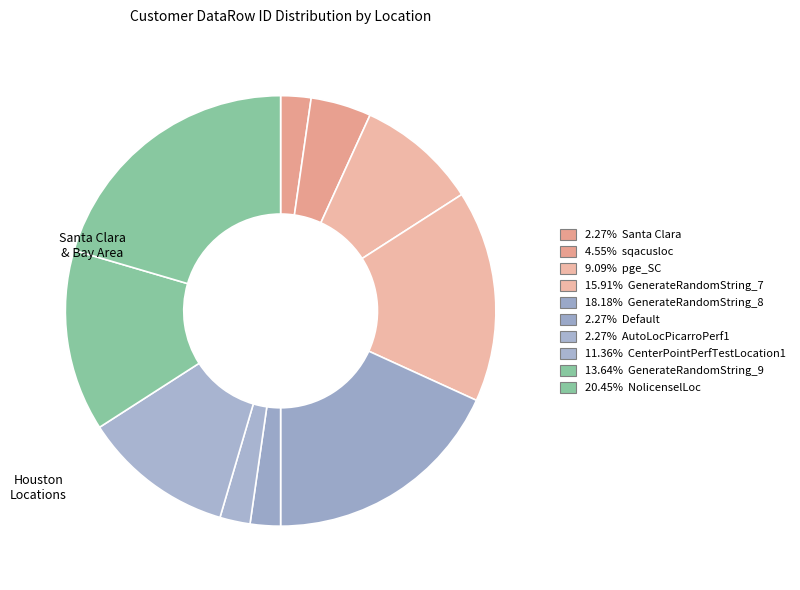

Rank the categories by value from lowest to highest.

Santa Clara, Default, AutoLocPicarroPerf1, sqacusloc, pge_SC, CenterPointPerfTestLocation1, GenerateRandomString_9, GenerateRandomString_7, GenerateRandomString_8, NolicenselLoc